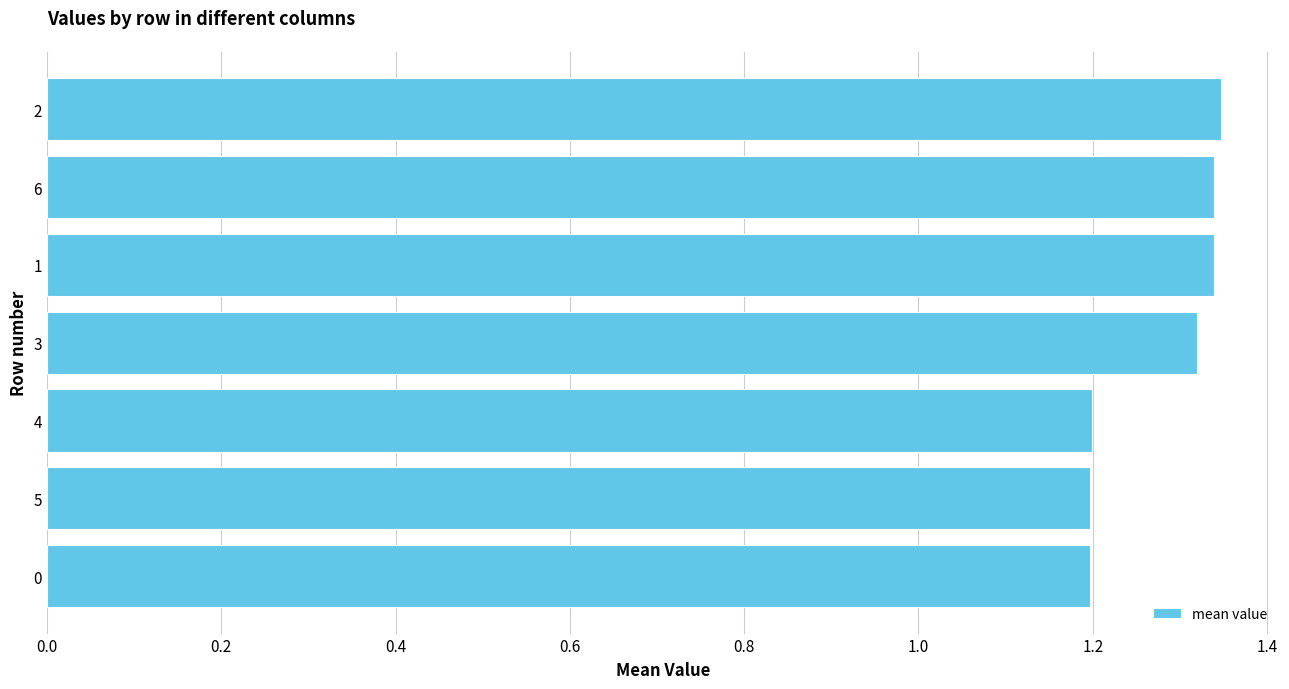

Approximately how many times larger is the value at 5 compared to 2?

0.9